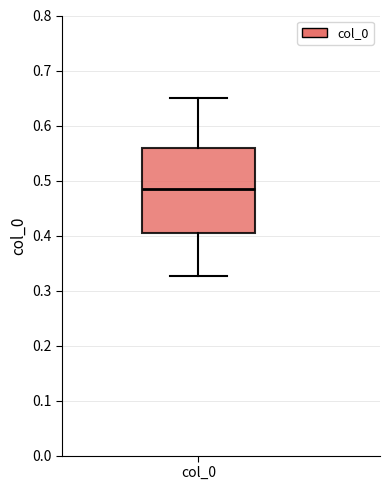

Read this box plot against the y-axis: the position of the median line, the range covered by the box, and the ends of both whiskers. The values are not printed on the chart, so give them approximately, as read against the axis.

median 0.48, box 0.40 to 0.56, whiskers 0.33 to 0.65